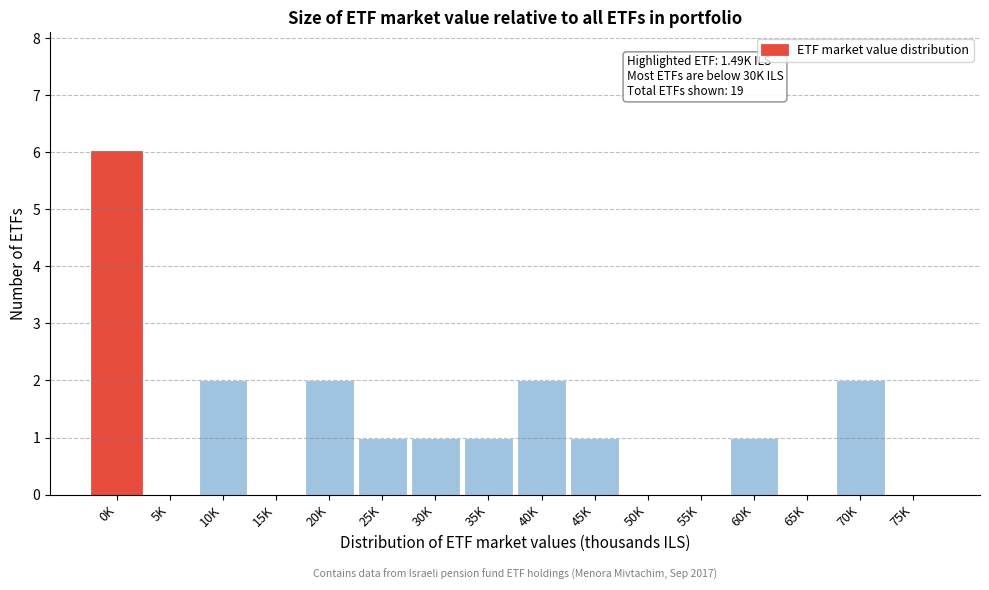

Reading left to right, extract all data points from this chart.

0K=6	5K=0	10K=2	15K=0	20K=2	25K=1	30K=1	35K=1	40K=2	45K=1	50K=0	55K=0	60K=1	65K=0	70K=2	75K=0